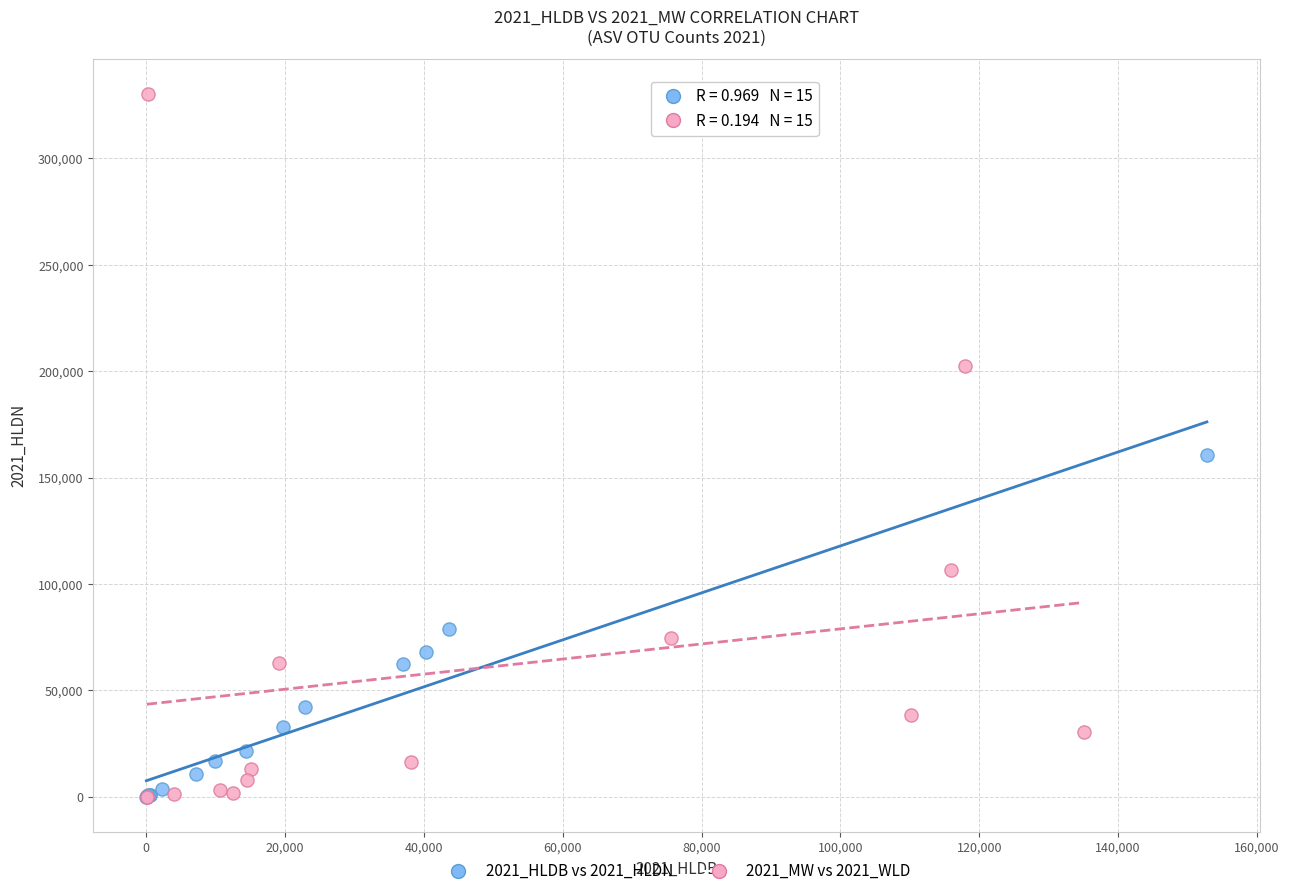

What are all the series names shown in the legend?

2021_HLDB vs 2021_HLDN, 2021_MW vs 2021_WLD